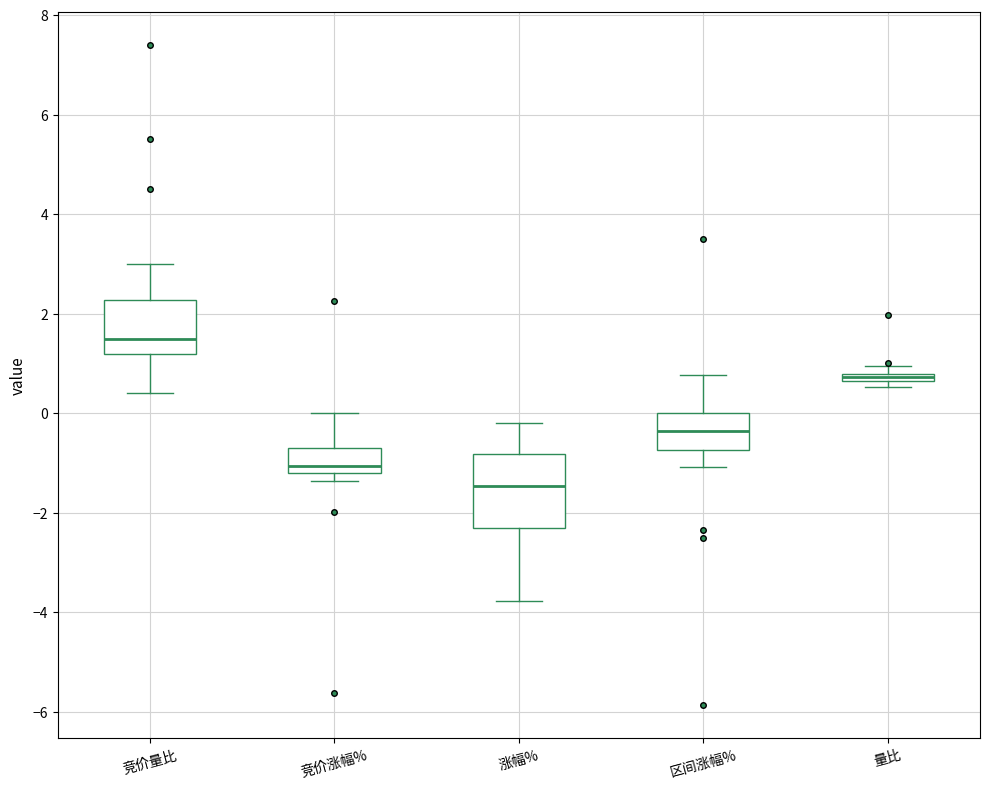

Which box is the tallest, from its lower edge to its upper edge?

涨幅%